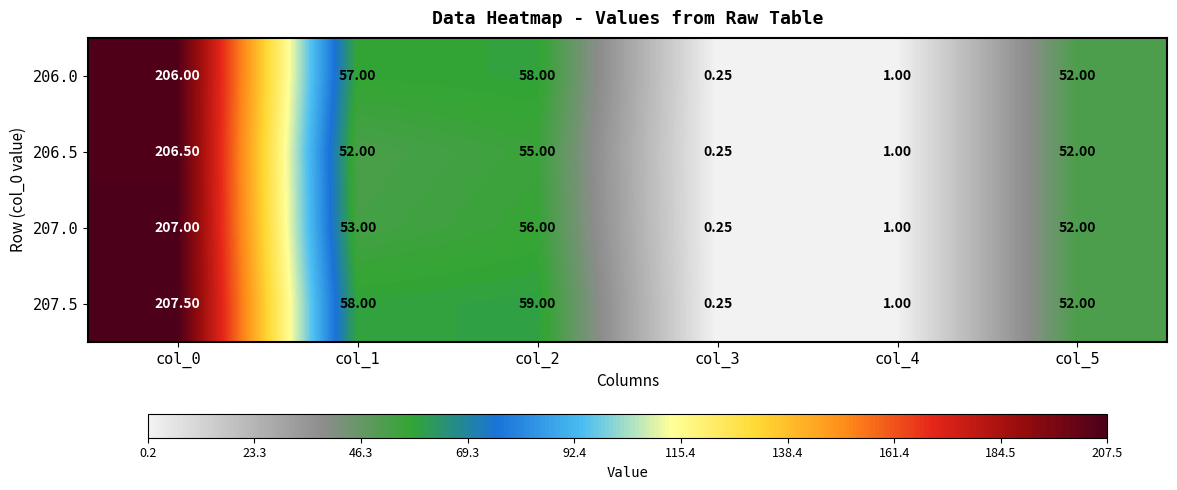

Count the number of data series in this chart.

4